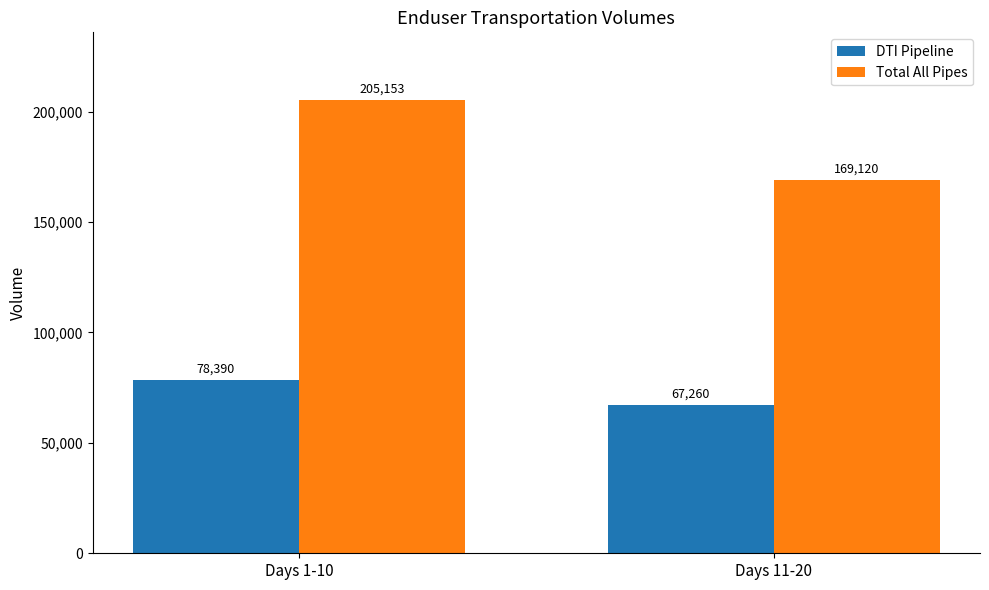

Count the number of data series in this chart.

2